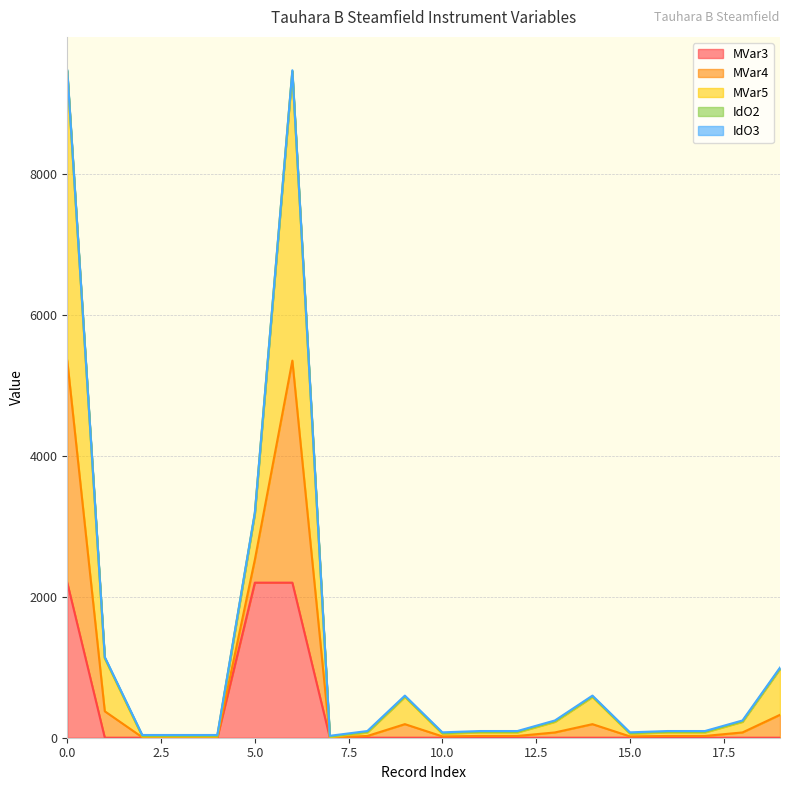

Which category has the lowest value across all series?

1